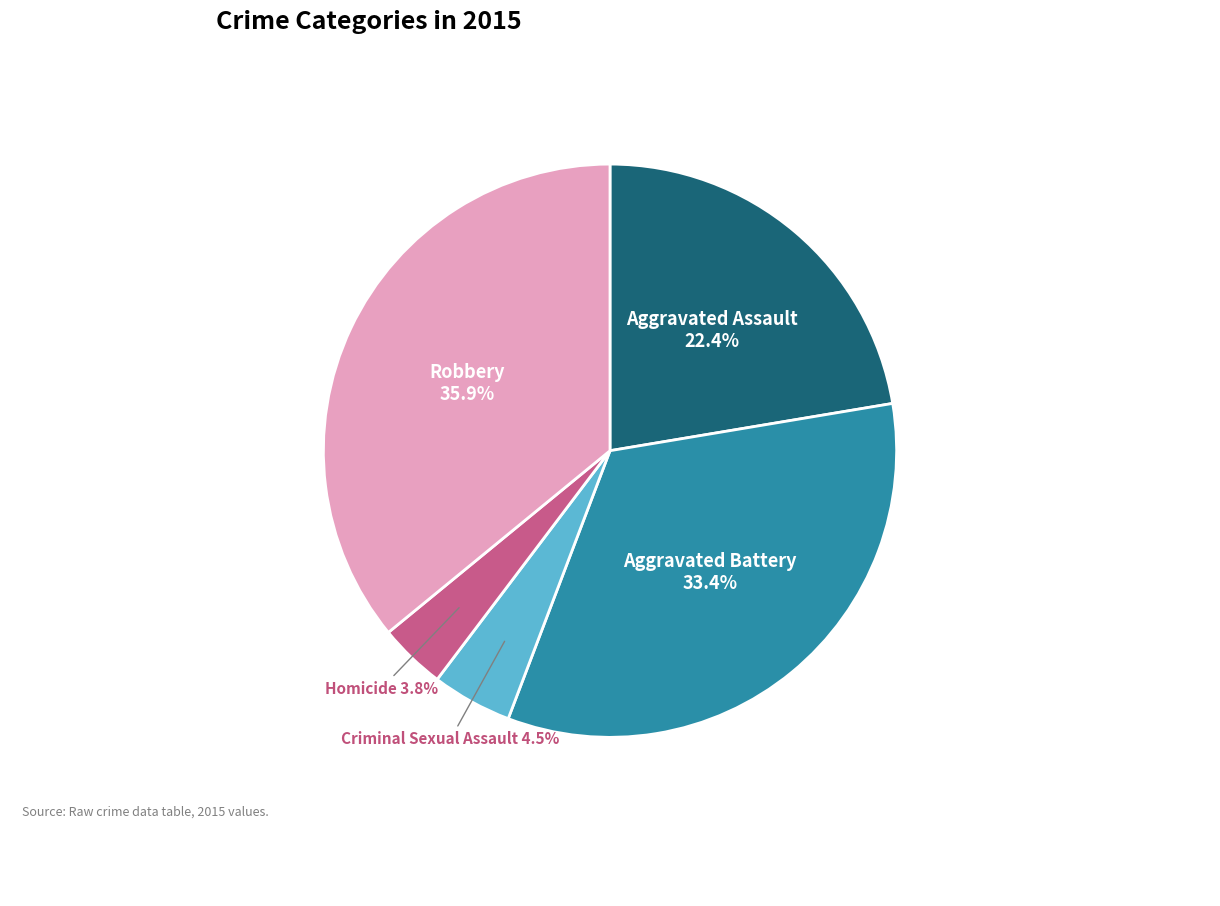

Is there any slice that represents more than half of the pie?

No